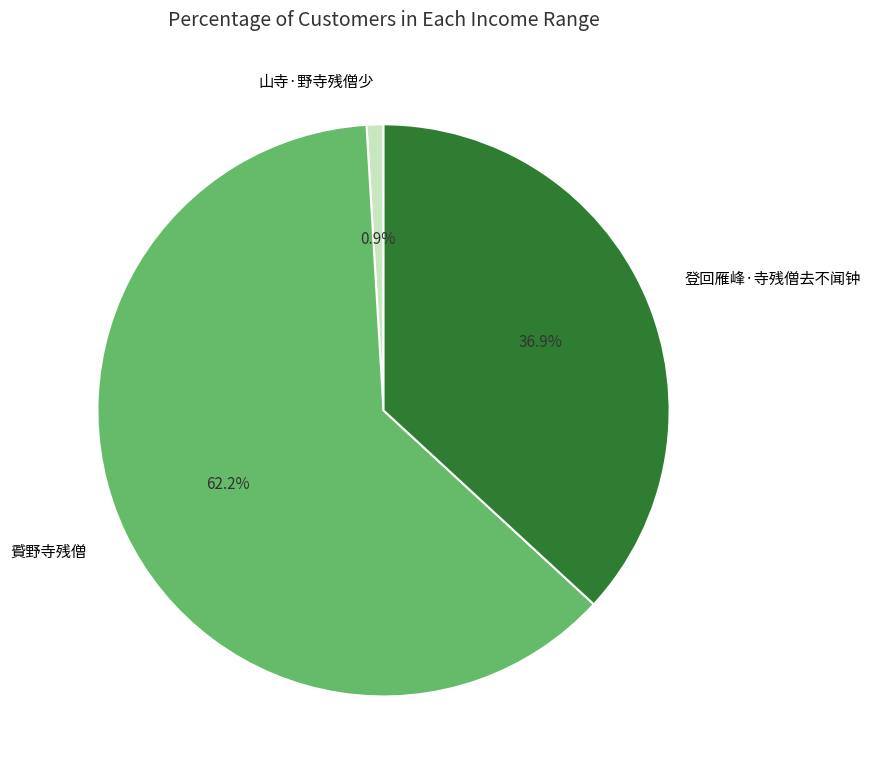

How many slices are in this pie chart?

3